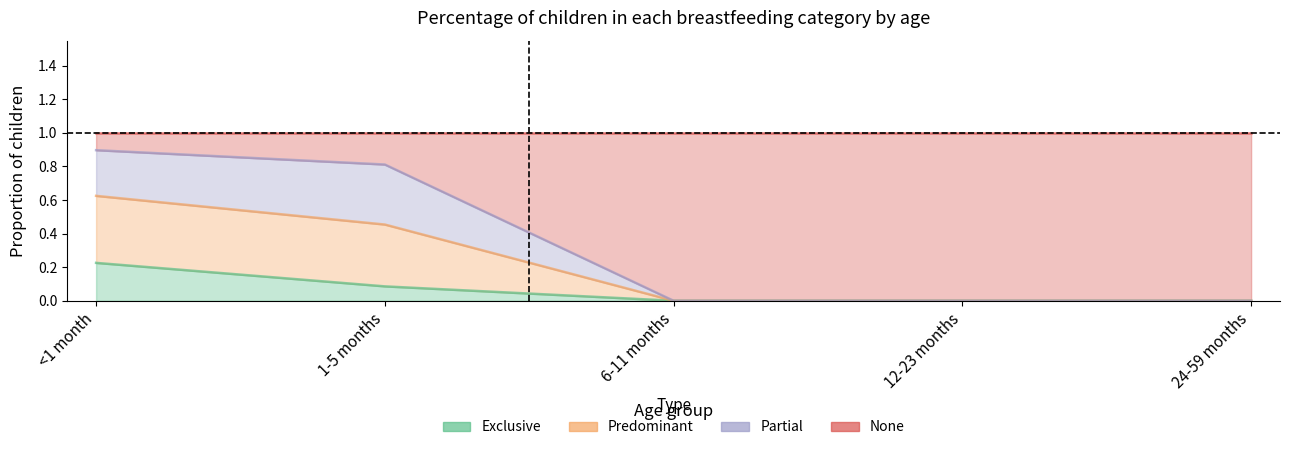

Does the chart display data point markers on the line(s)?

No